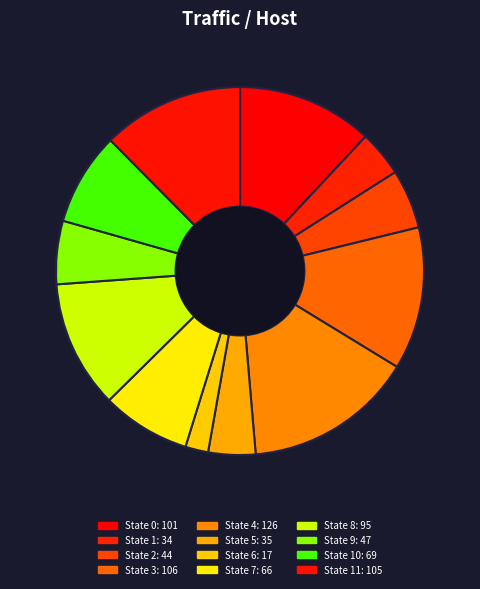

Count the number of slices in the pie.

12